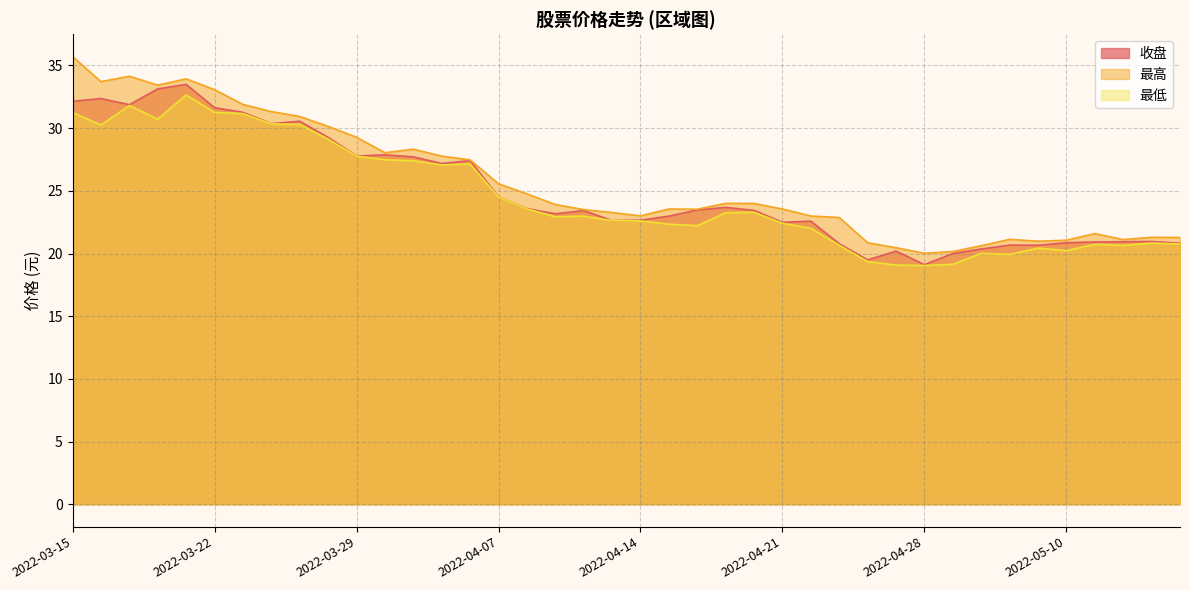

Where does the 最低 series first go above 22?

2022-03-15